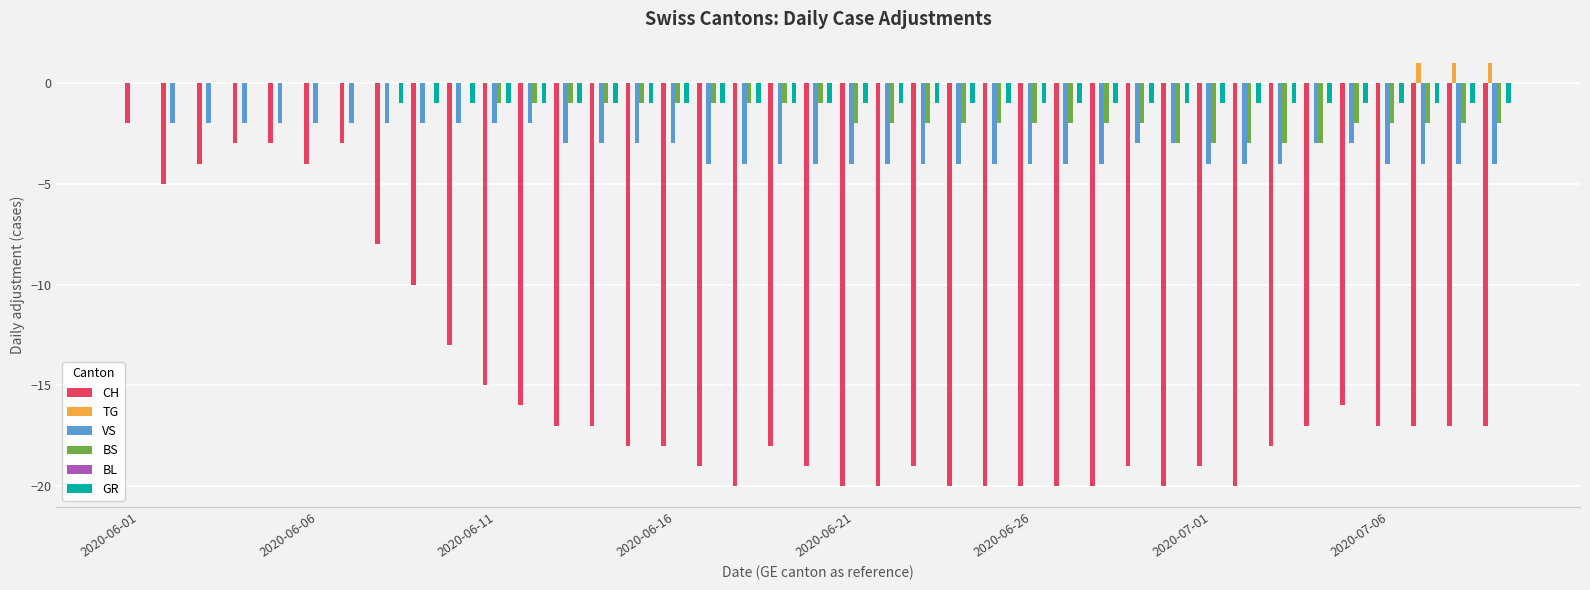

What is the greatest value displayed?

1